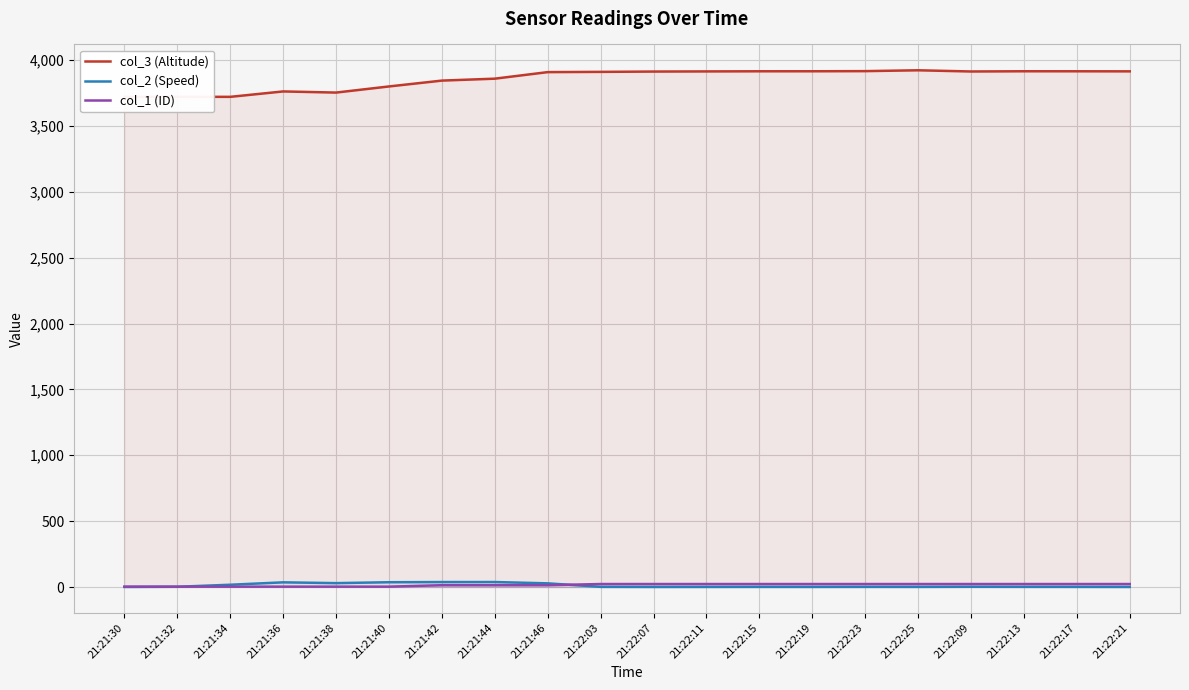

True or false: col_2 (Speed) and col_1 (ID) cross at least once.

True